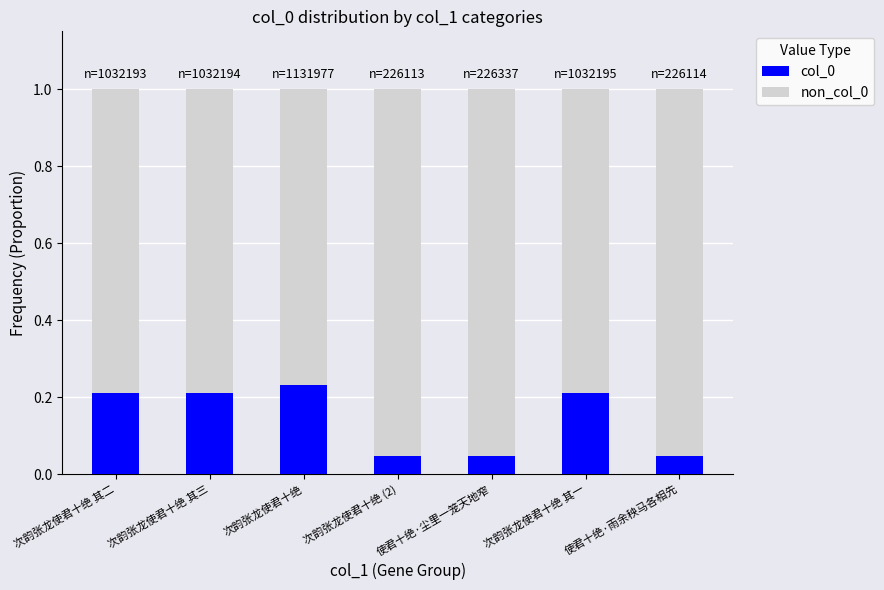

The value of col_0 at 次韵张龙使君十绝 is 0.2. True or false?

True